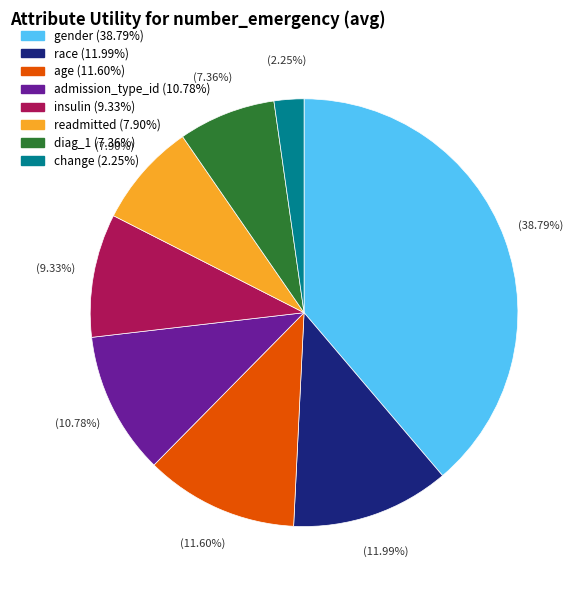

What percentage is the age slice, to the nearest percent?

12%